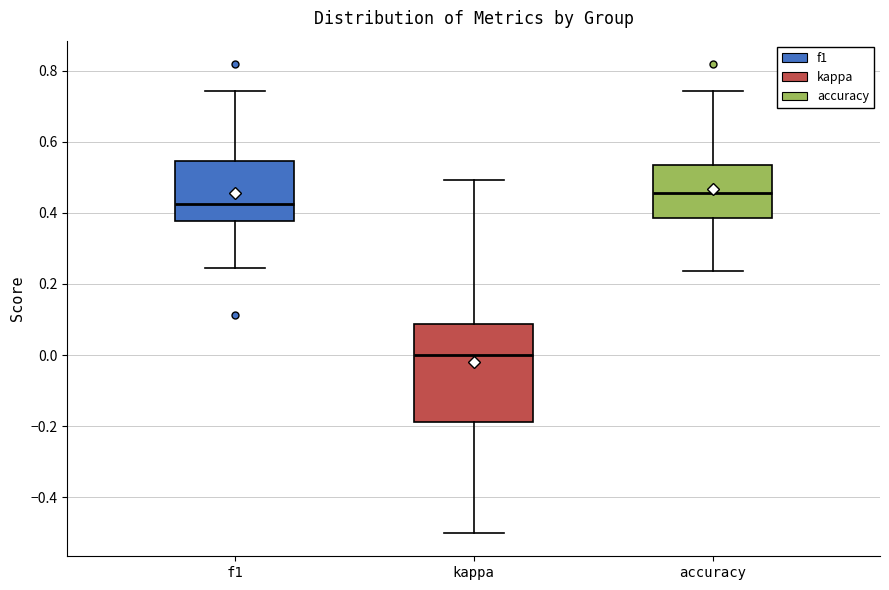

Reading left to right, read every box against the y-axis: the position of its median line, the range the box covers, and the ends of its whiskers. The values are not printed on the chart, so give them approximately, as read against the axis.

f1: median 0.42, box 0.38 to 0.54, whiskers 0.24 to 0.74
kappa: median 0.00, box -0.18 to 0.08, whiskers -0.50 to 0.50
accuracy: median 0.46, box 0.38 to 0.54, whiskers 0.24 to 0.74